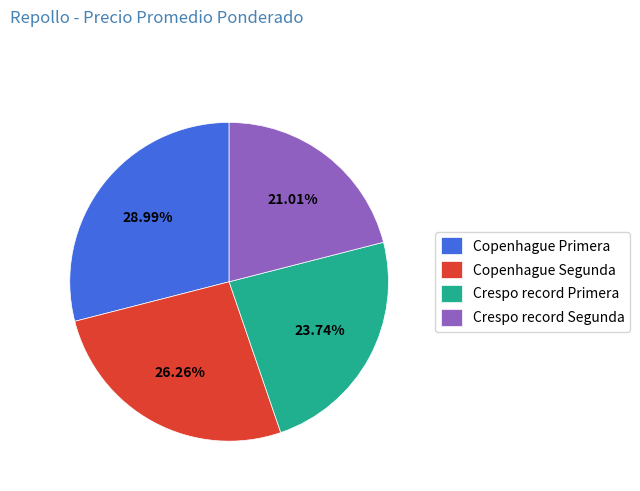

Does Copenhague Primera represent more than half of the total?

No